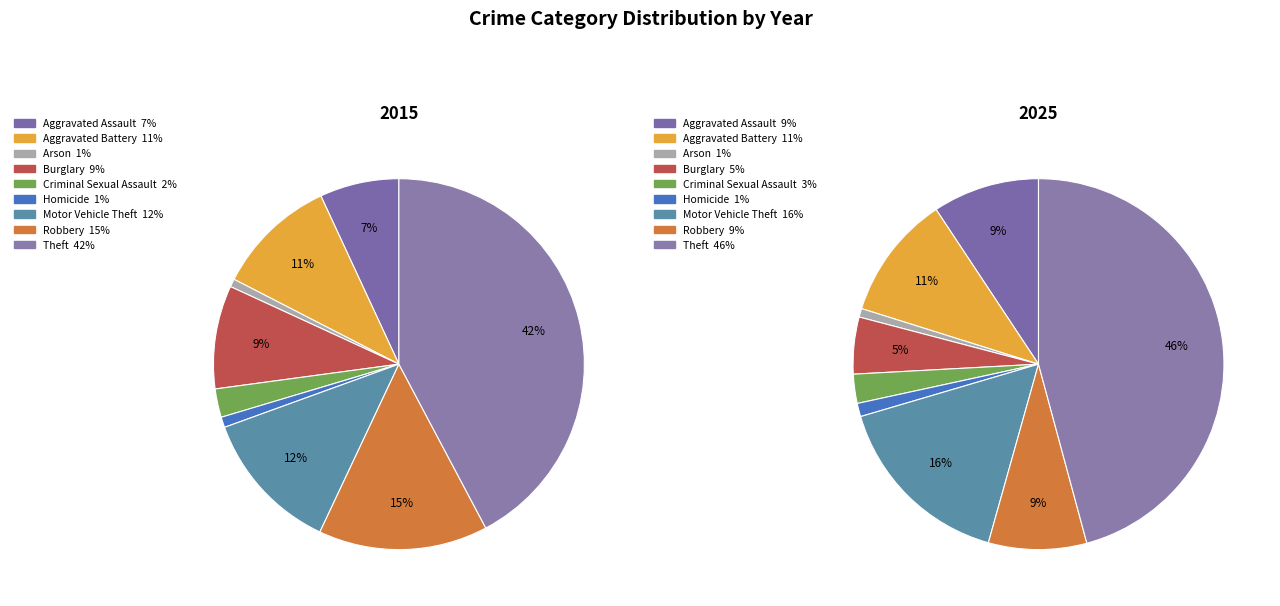

To the nearest percent, what is the average slice percentage?

11%